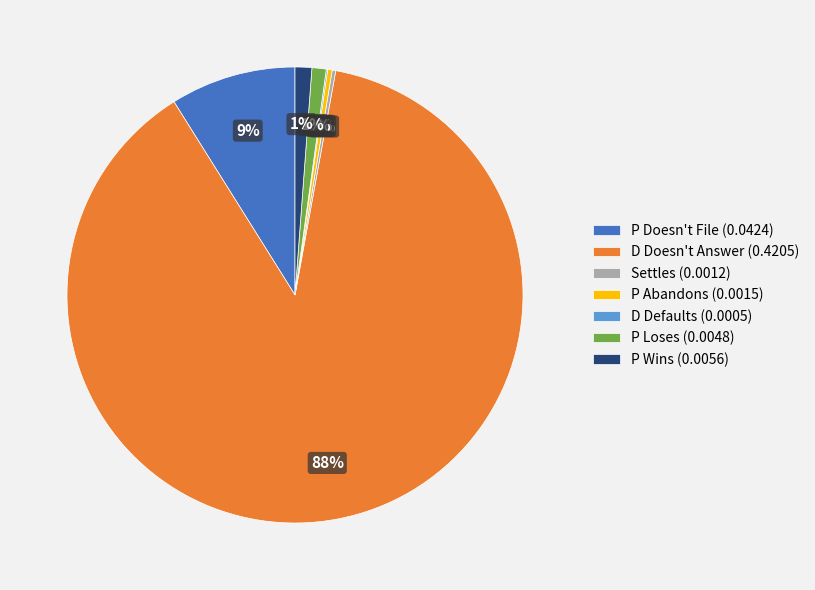

To the nearest percent, what portion does P Doesn't File represent?

9%